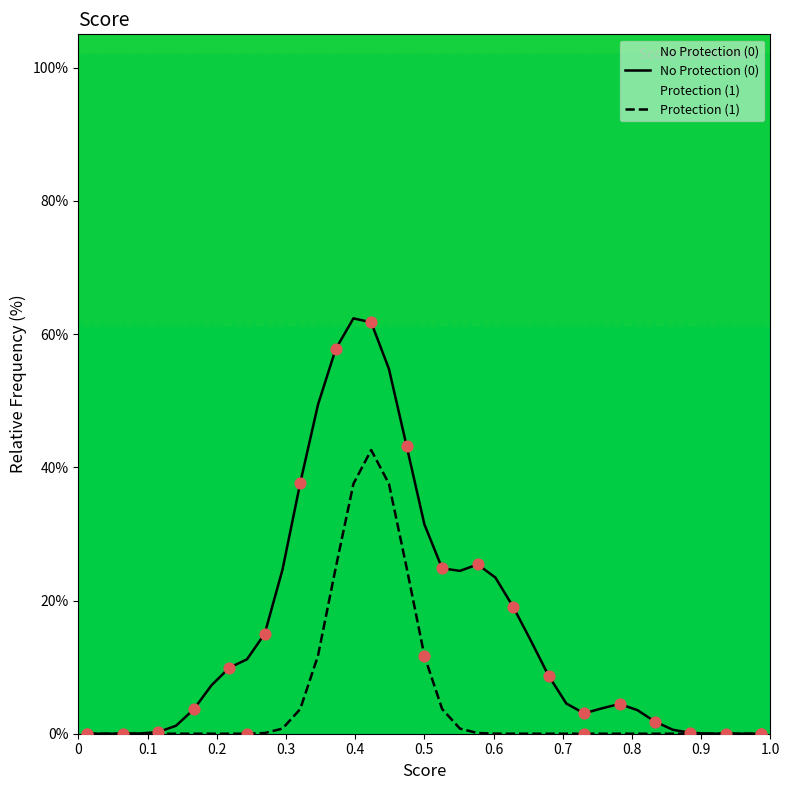

What are all the series names shown in the legend?

No Protection (0), Protection (1)